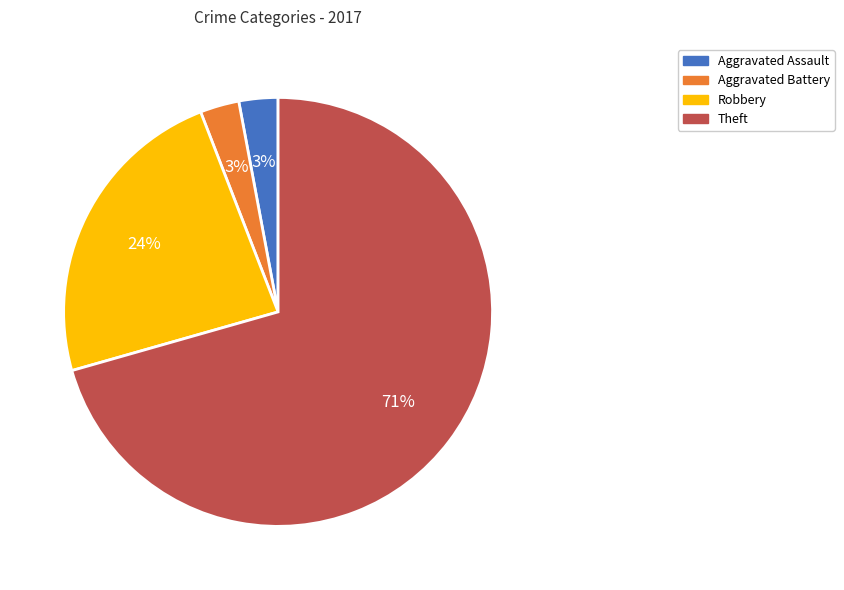

How many segments does this pie chart have?

4